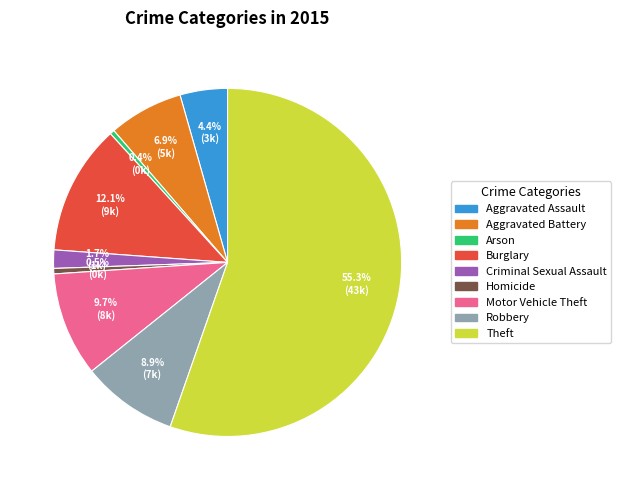

Which slice is the largest?

Theft